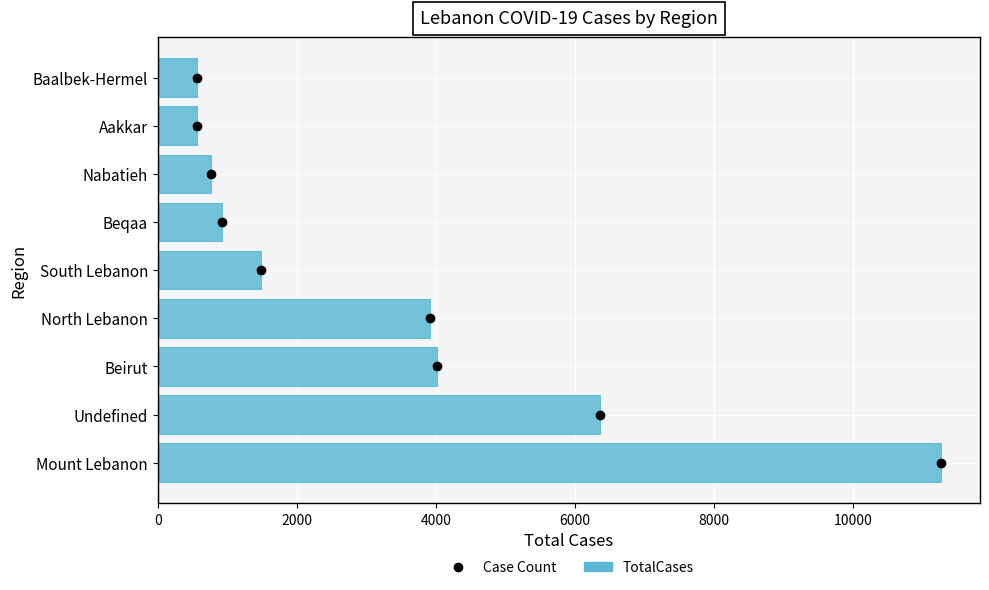

How many data points are less than 1483?

4